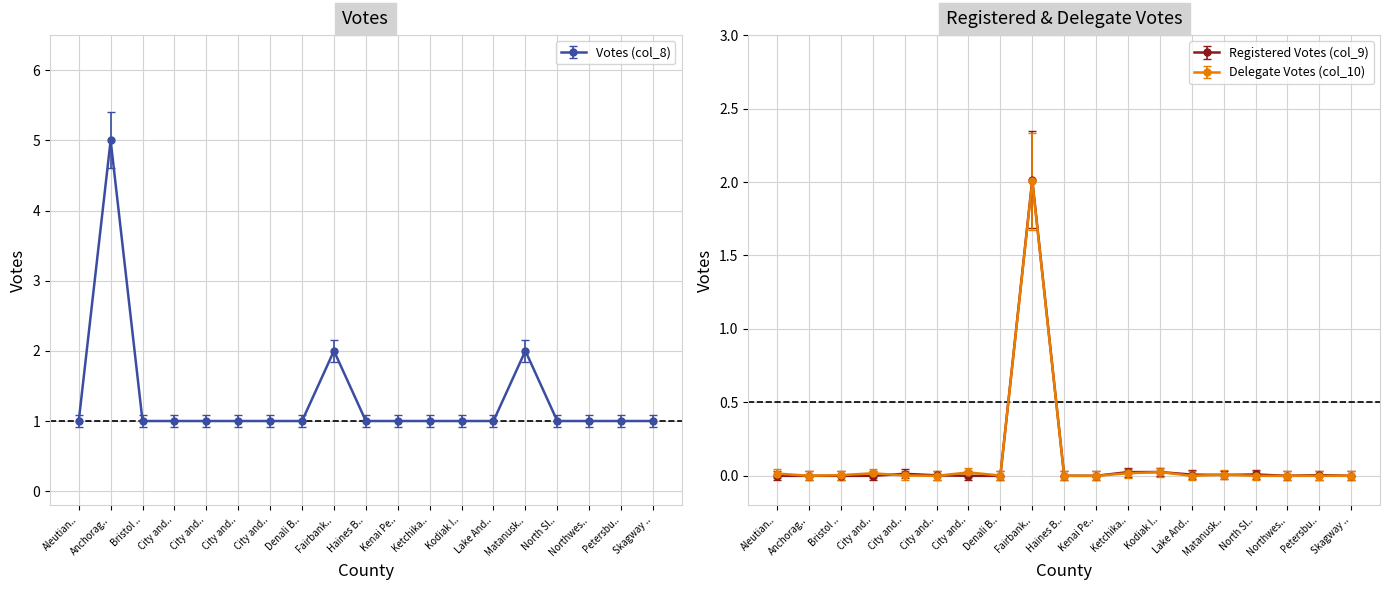

Between which two adjacent categories do Votes (col_8) and Registered Votes (col_9) first intersect?

Denali Borough and Fairbanks North Star Borough